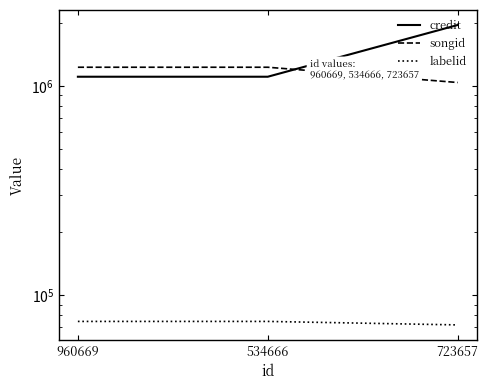

Which series has the largest range (max minus min)?

credit